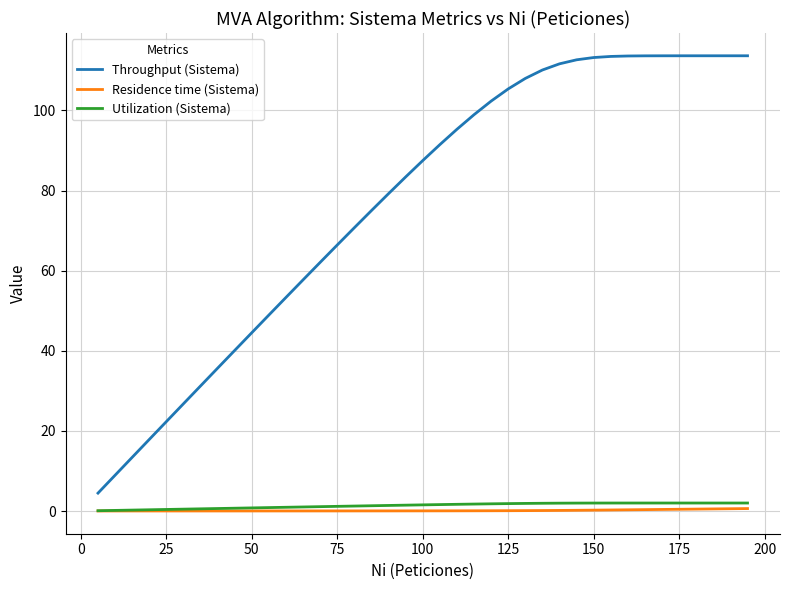

True or false: Throughput (Sistema) and Utilization (Sistema) cross at least once.

False